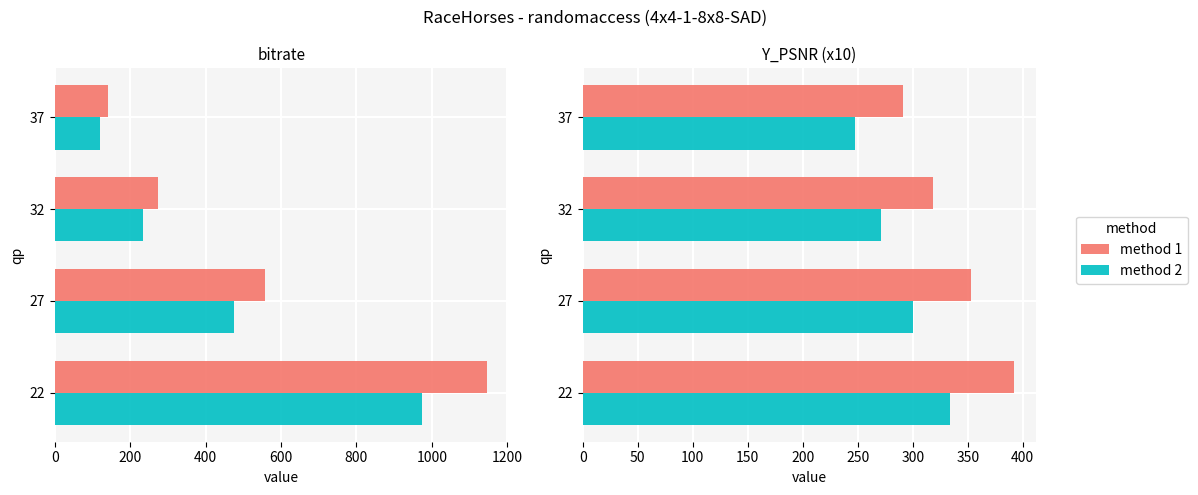

Which series has the largest range (max minus min)?

method 1